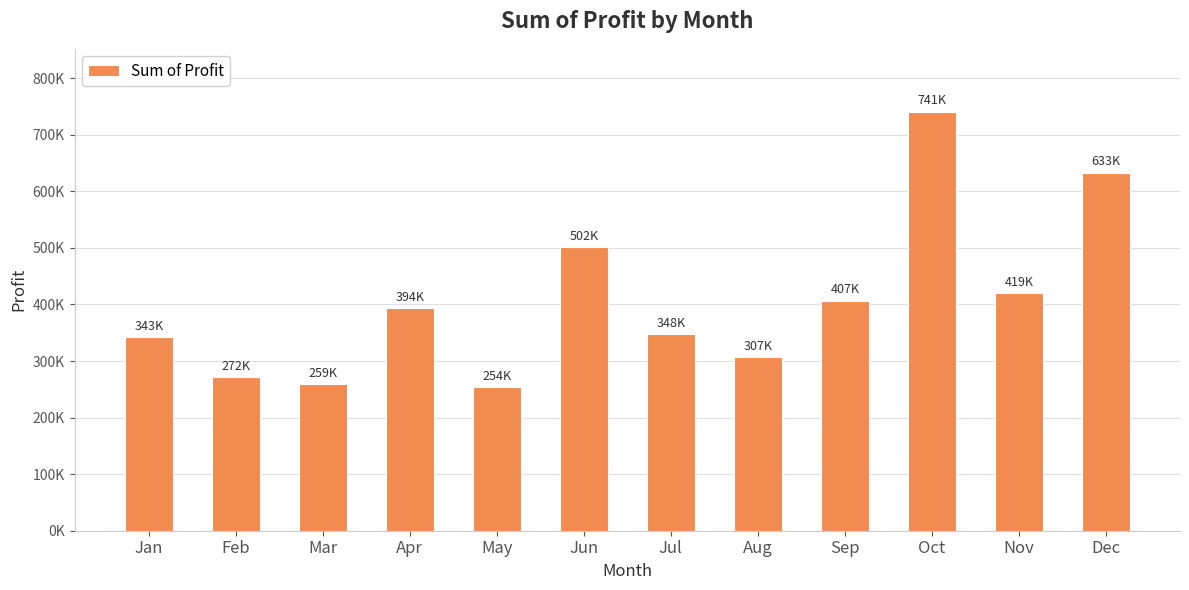

Between Feb and Aug, which is larger?

Aug